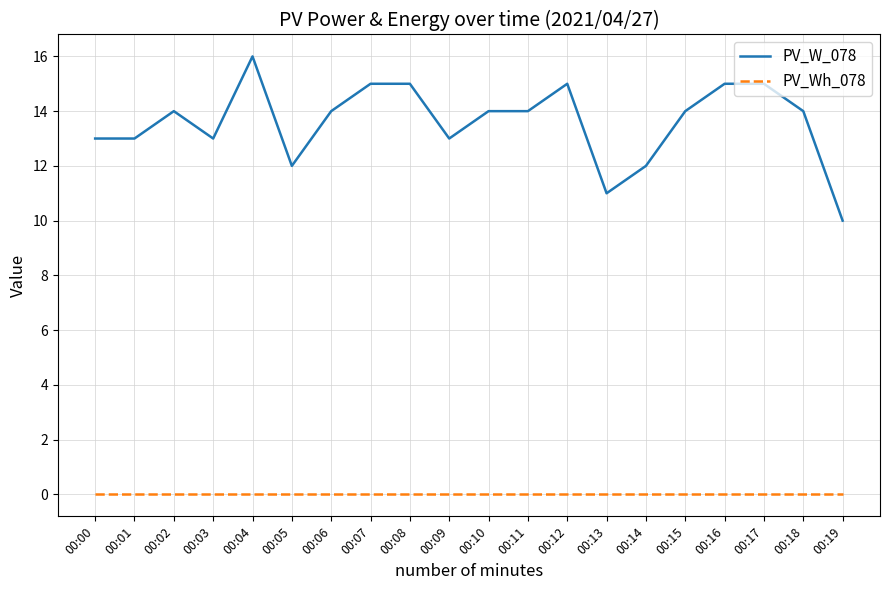

Reading left to right, extract all data points from this chart.

PV_W_078: 13	13	14	13	16	12	14	15	15	13	14	14	15	11	12	14	15	15	14	10
PV_Wh_078: 0	0	0	0	0	0	0	0	0	0	0	0	0	0	0	0	0	0	0	0